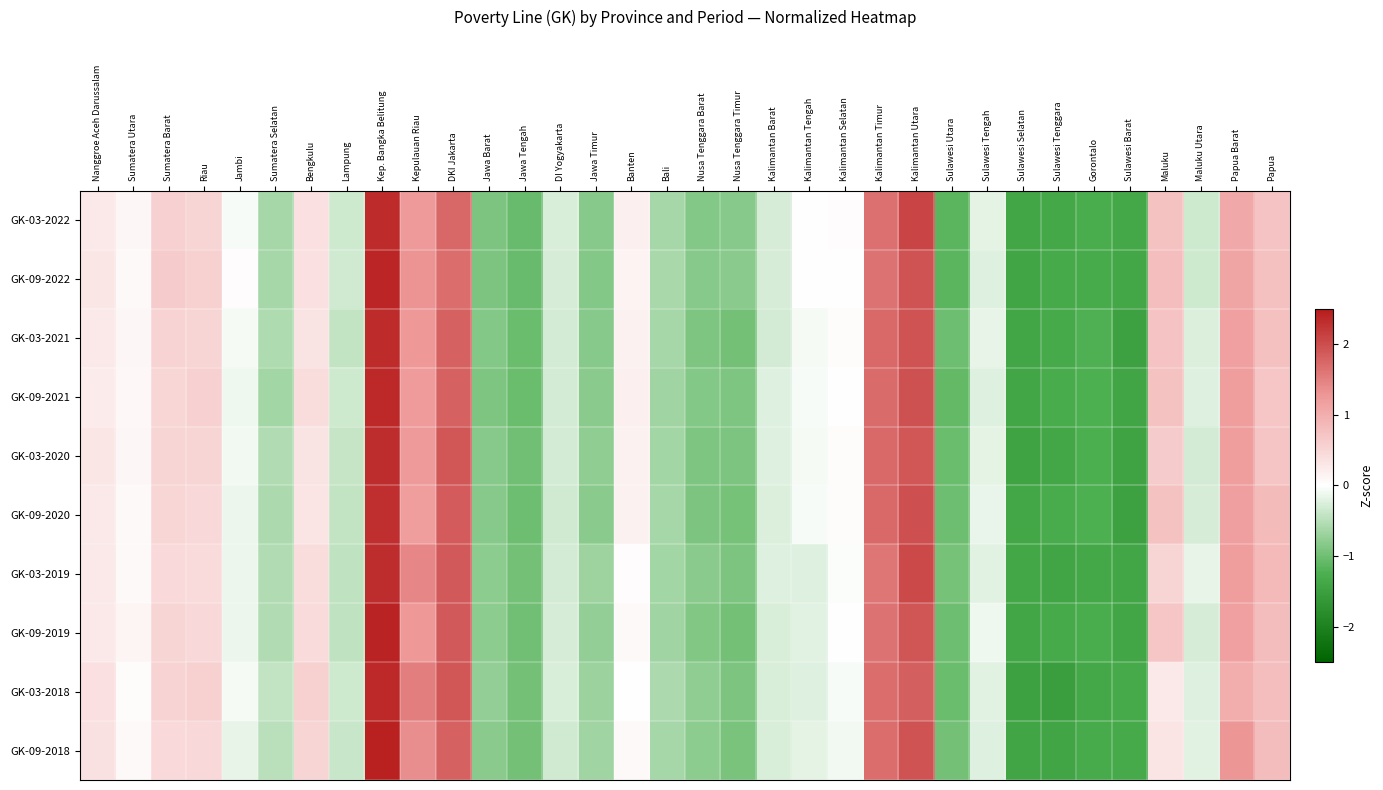

Which has a higher value, Sulawesi Tenggara or Kalimantan Utara?

Kalimantan Utara